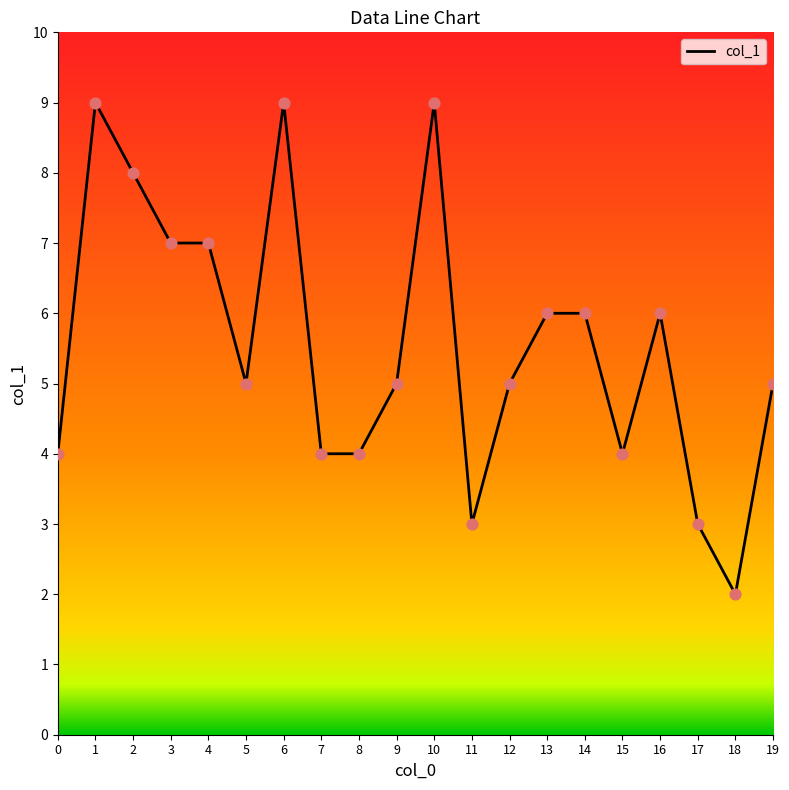

Between 19 and 10, which is larger?

10